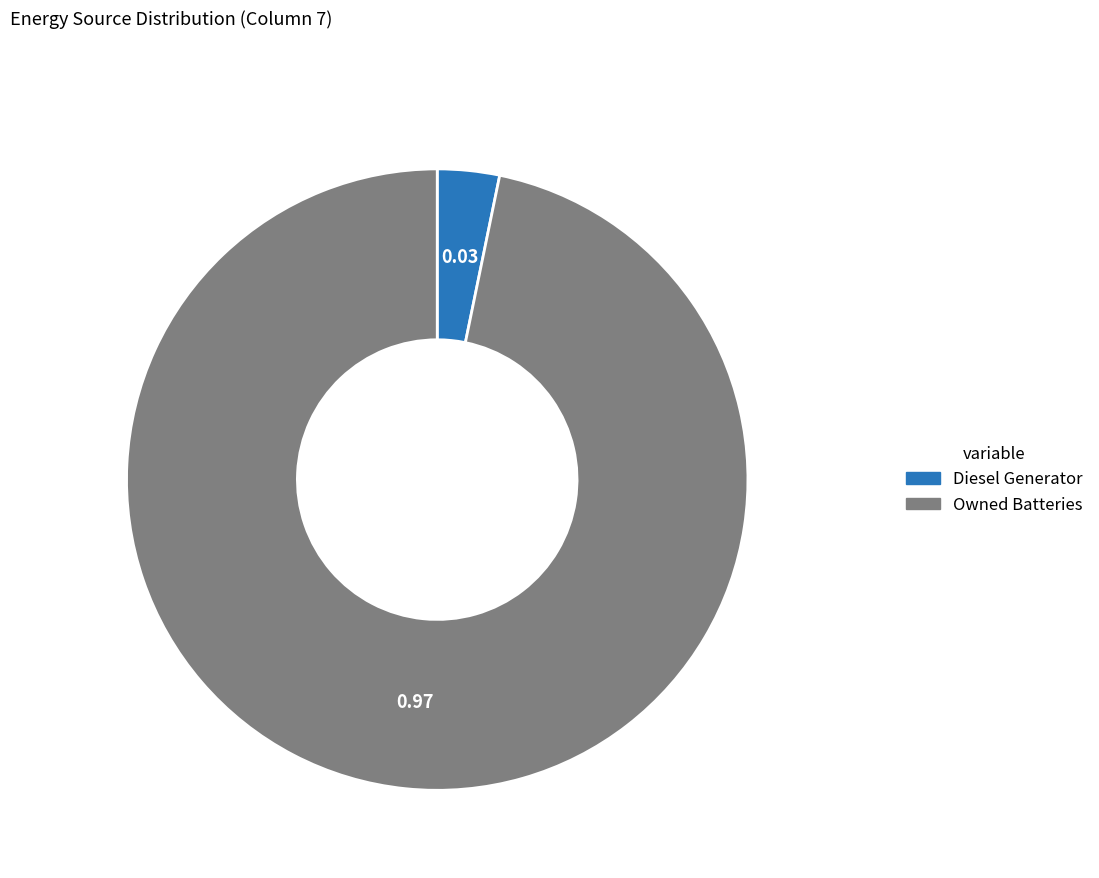

Is there any slice that represents more than half of the pie?

Yes